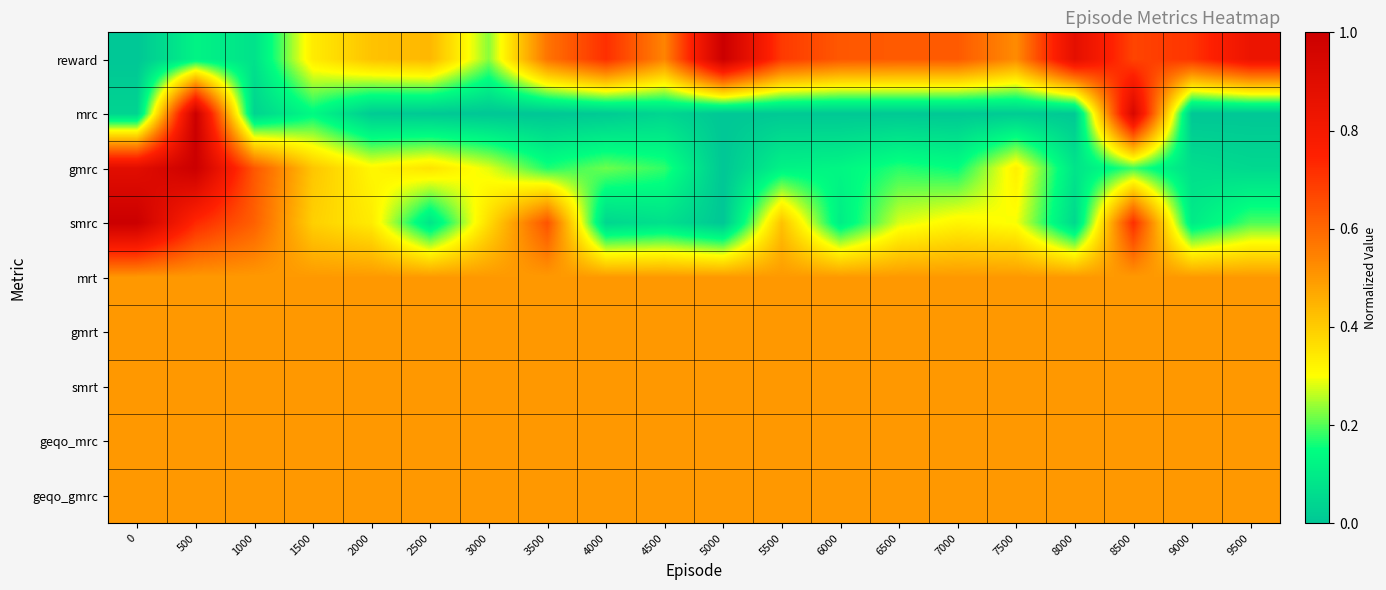

How many data points does each series have?

20